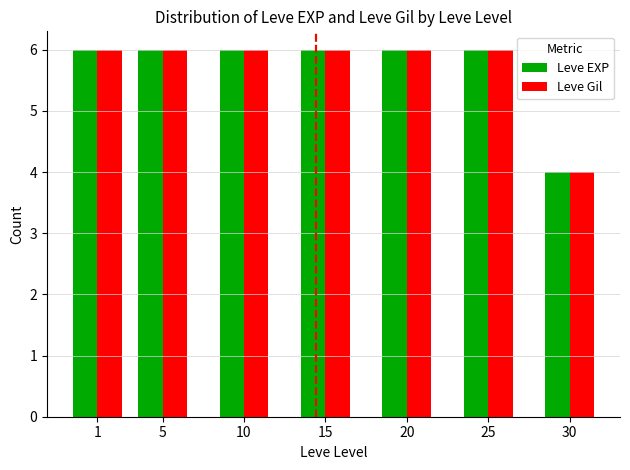

Reading left to right, list all the values displayed in this chart.

Leve EXP: 6	6	6	6	6	6	4
Leve Gil: 6	6	6	6	6	6	4